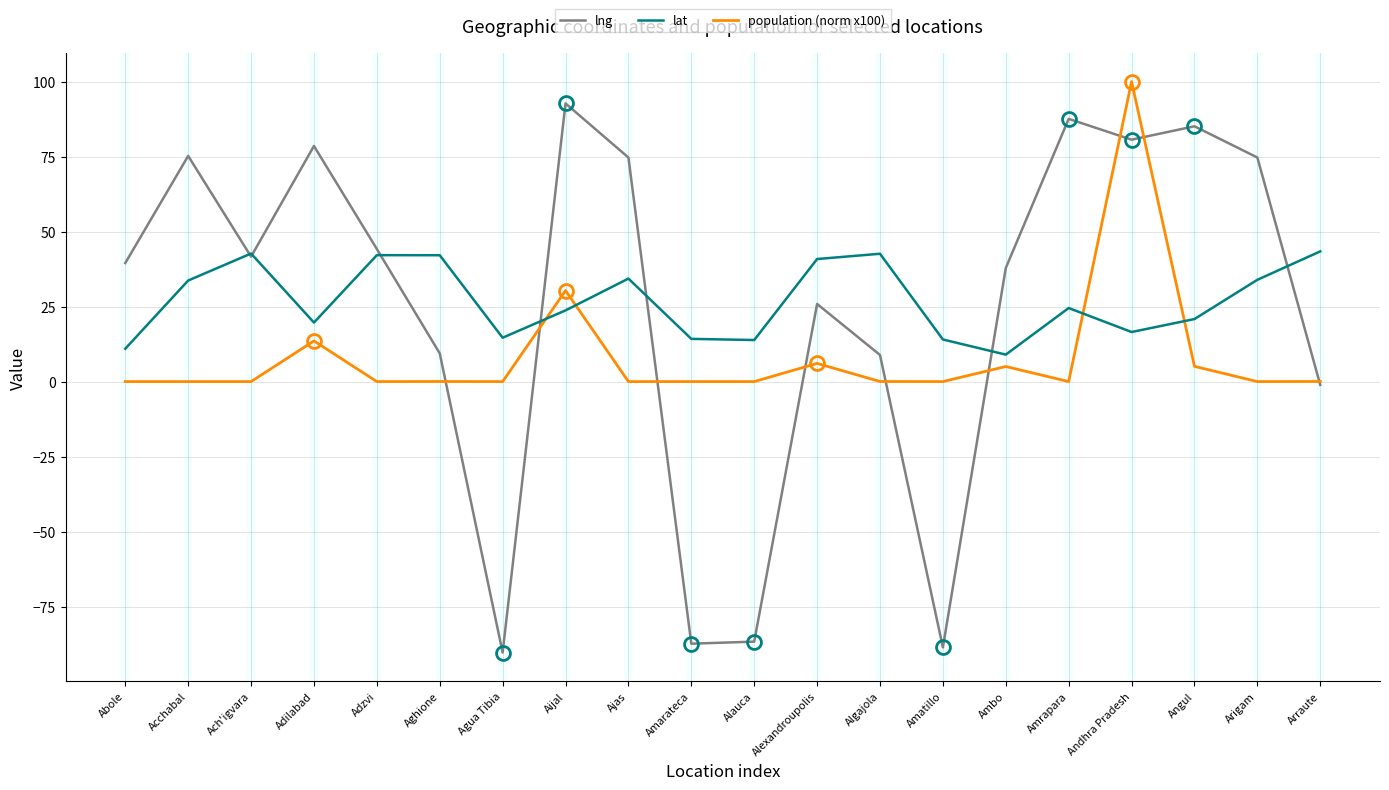

What is the total value across all series at Agua Tibia?

-75.7